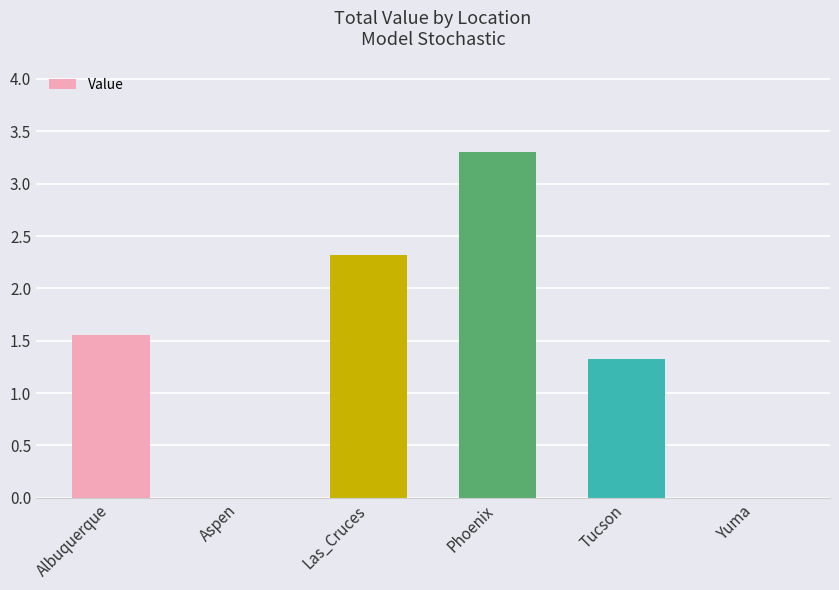

Are the bars horizontal?

No